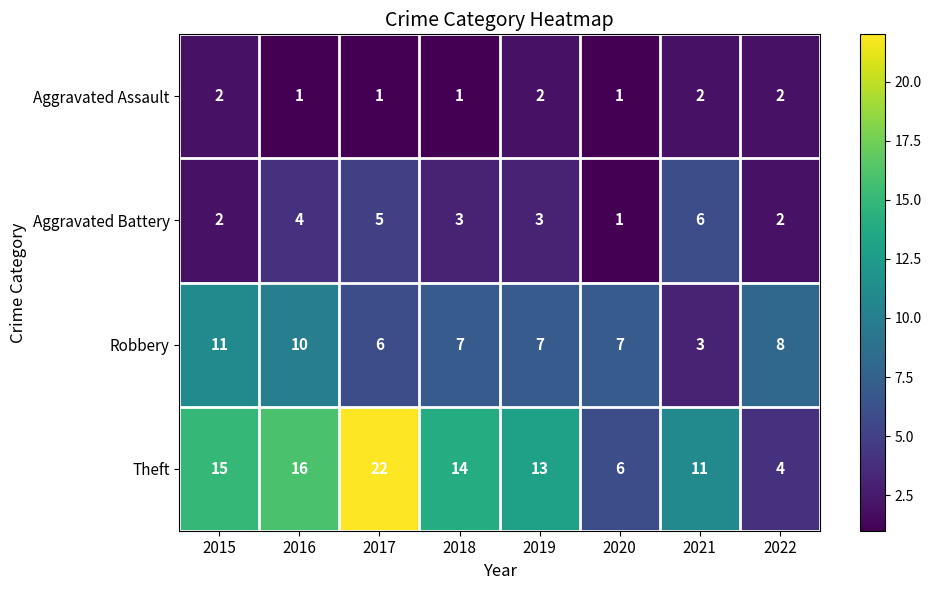

Rank the series at 2019 from highest to lowest value.

Theft, Robbery, Aggravated Battery, Aggravated Assault